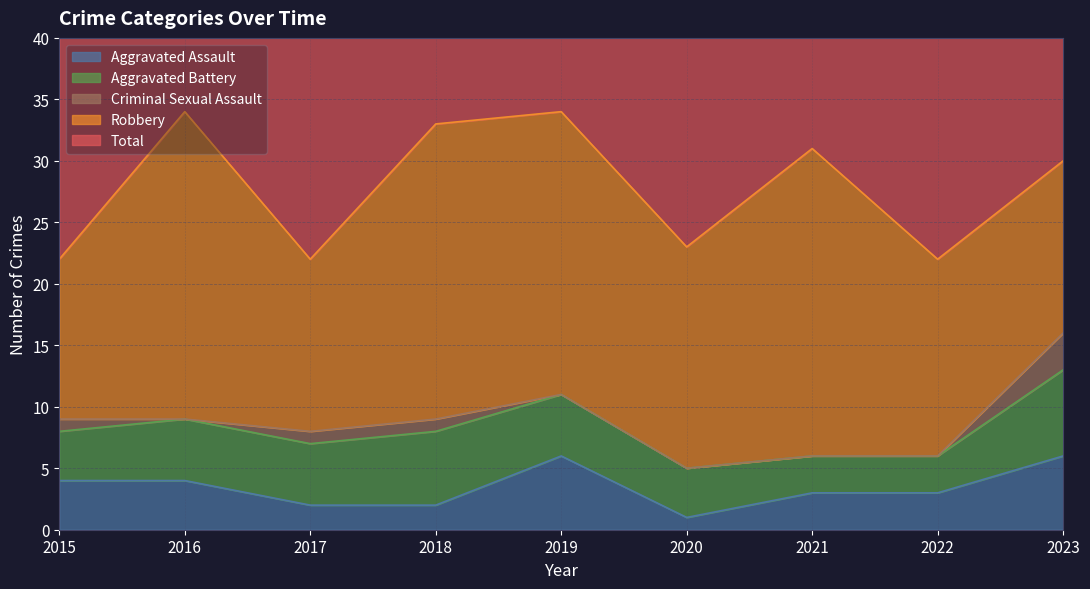

At how many categories does at least one series exceed 22?

6